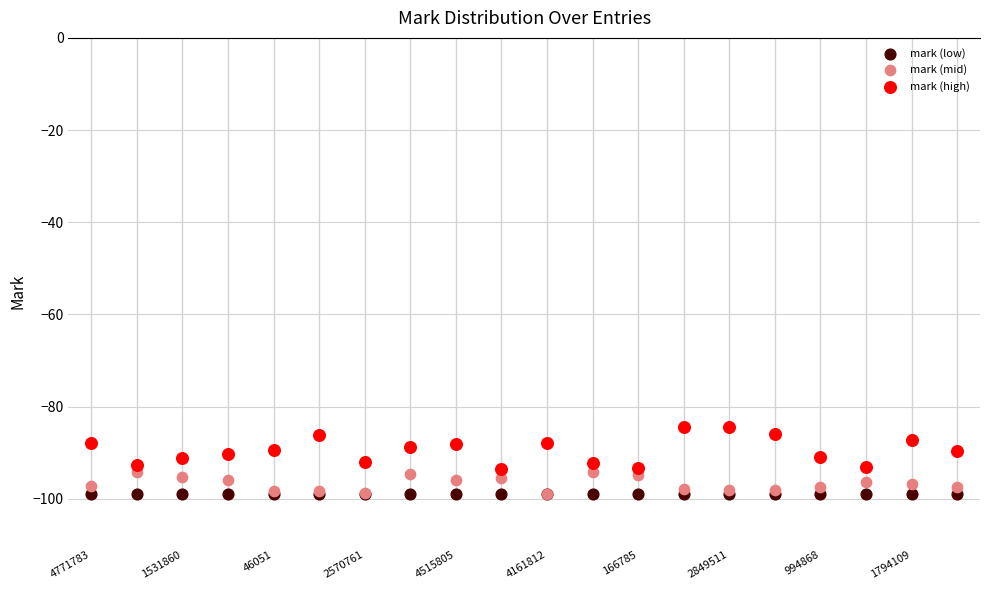

What are all the series names shown in the legend?

mark (low), mark (mid), mark (high)